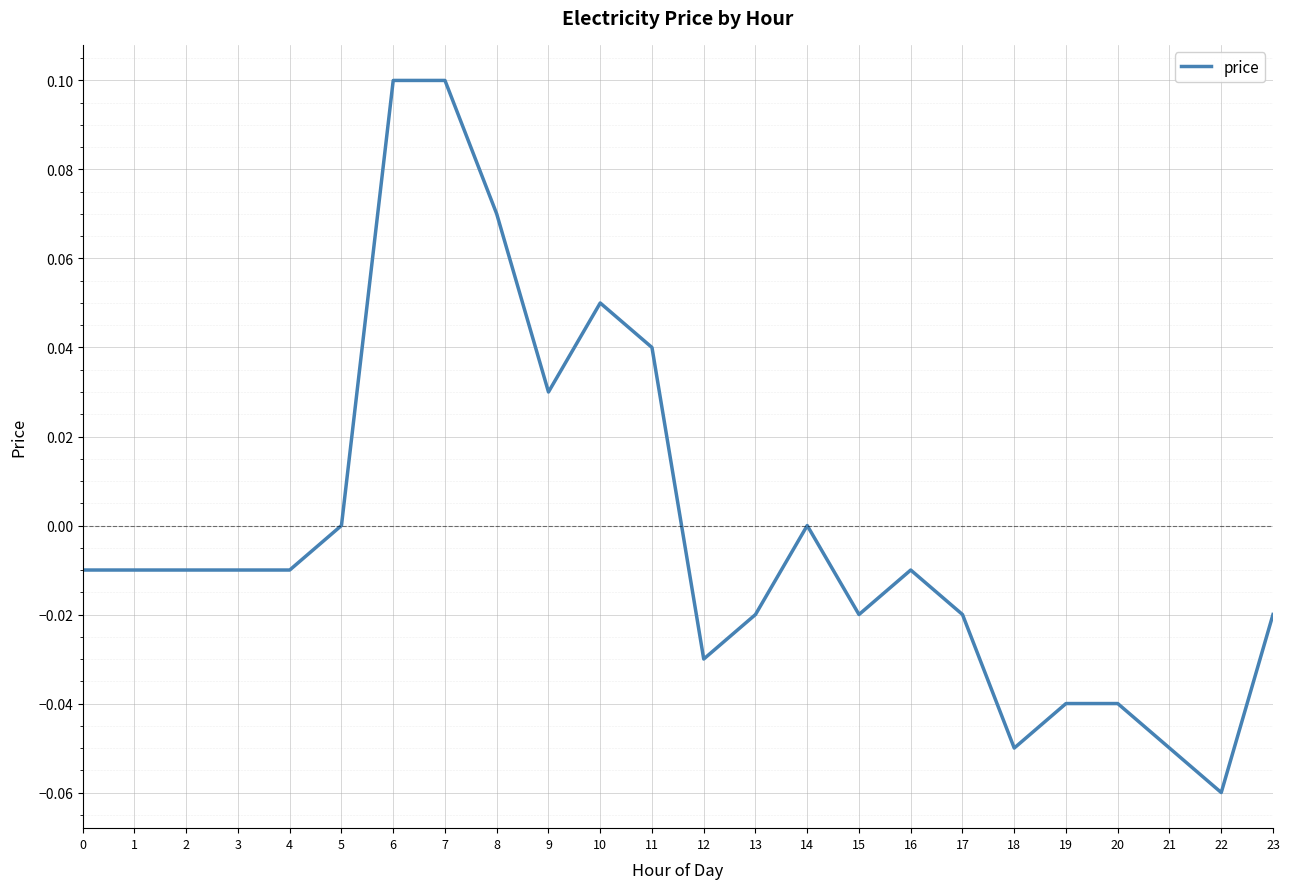

Which category has the lowest value across all series?

22